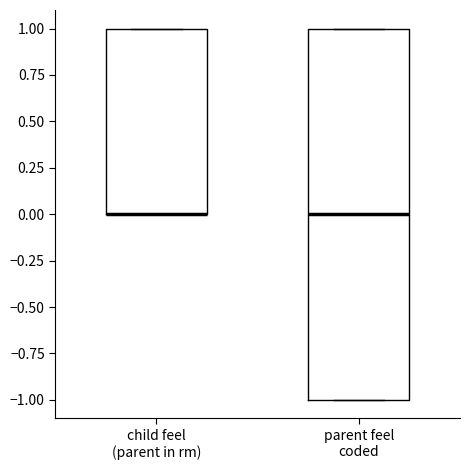

Where is the upper edge of the box for child feel (parent in rm) on the y-axis? The values are not printed on the chart, so give them approximately, as read against the axis.

1